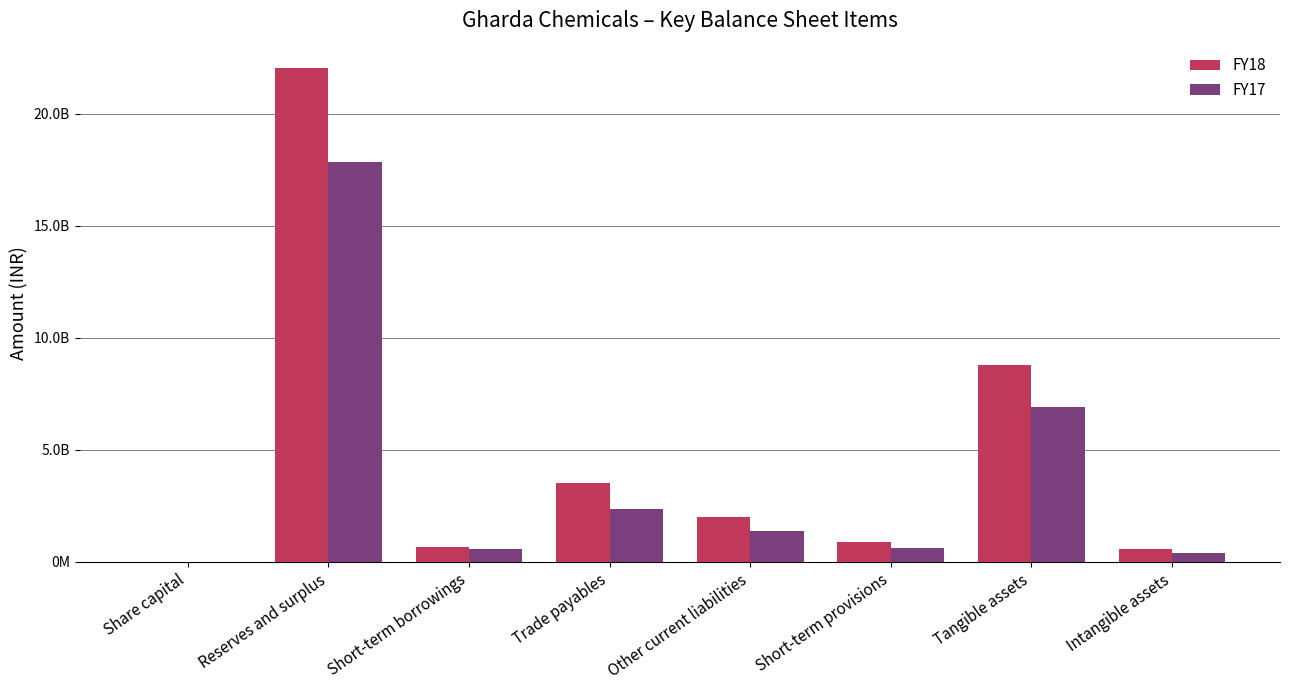

What are all the series names shown in the legend?

FY18, FY17